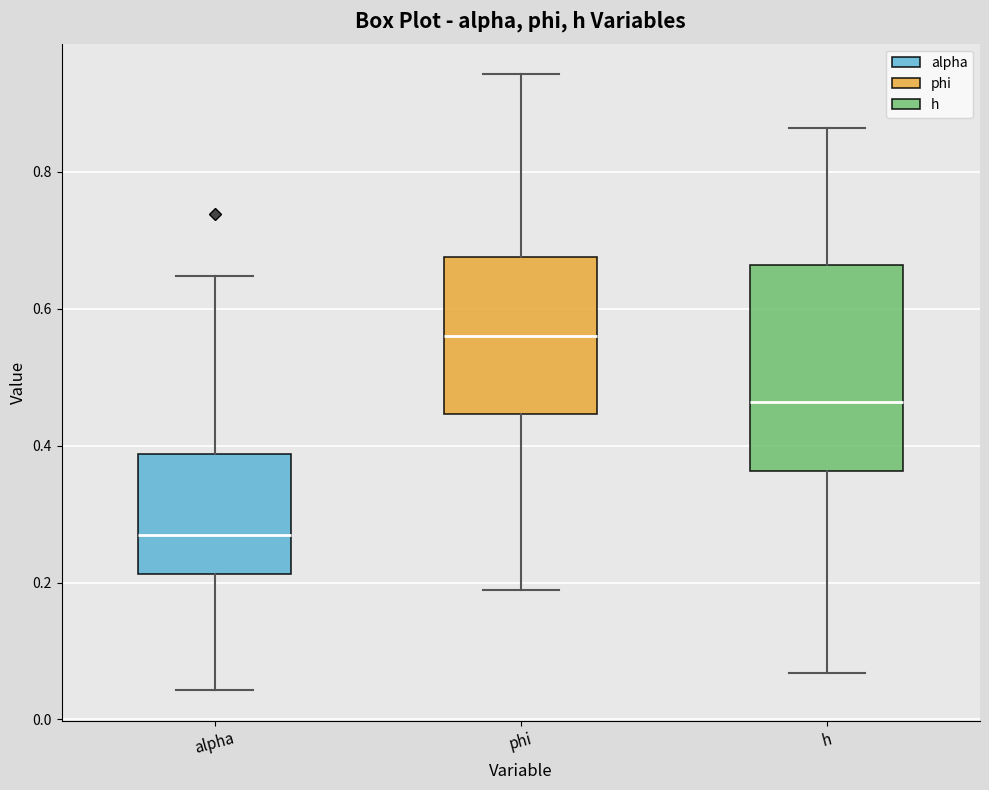

Comparing the boxes themselves (not the whiskers), which one is the tallest?

h